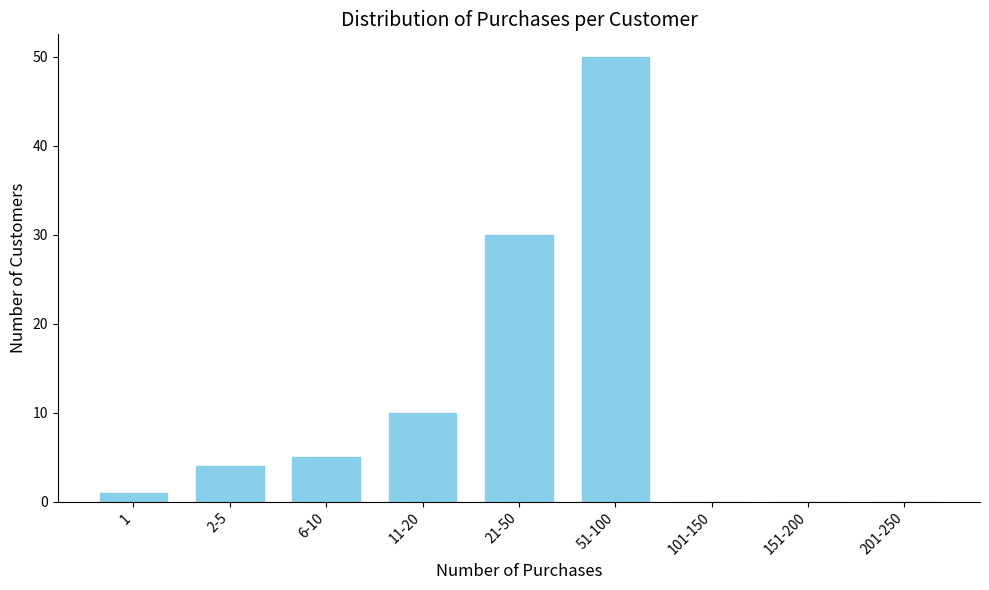

Reading right to left, transcribe all the data shown in this chart.

201-250=0	151-200=0	101-150=0	51-100=50	21-50=30	11-20=10	6-10=5	2-5=4	1=1